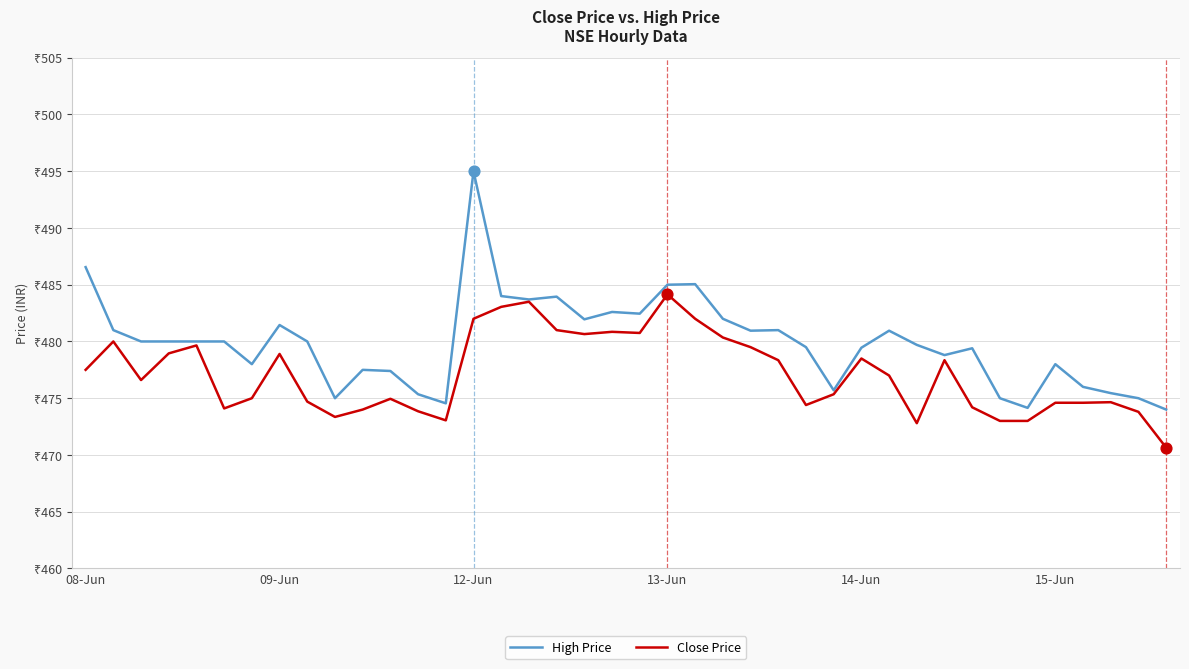

At which category is the sum across all series the highest?

12-Jun